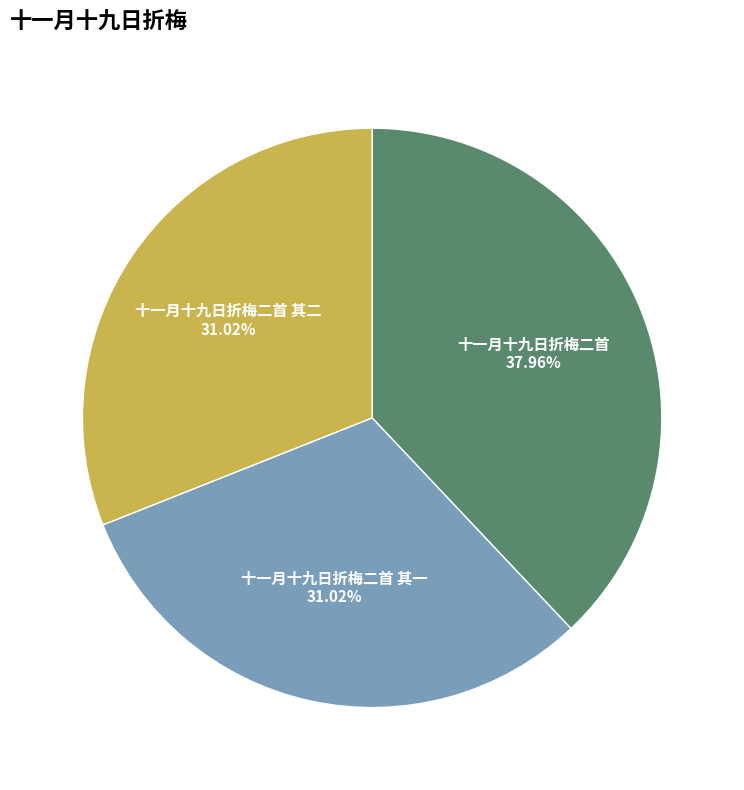

Which slice is the largest?

十一月十九日折梅二首